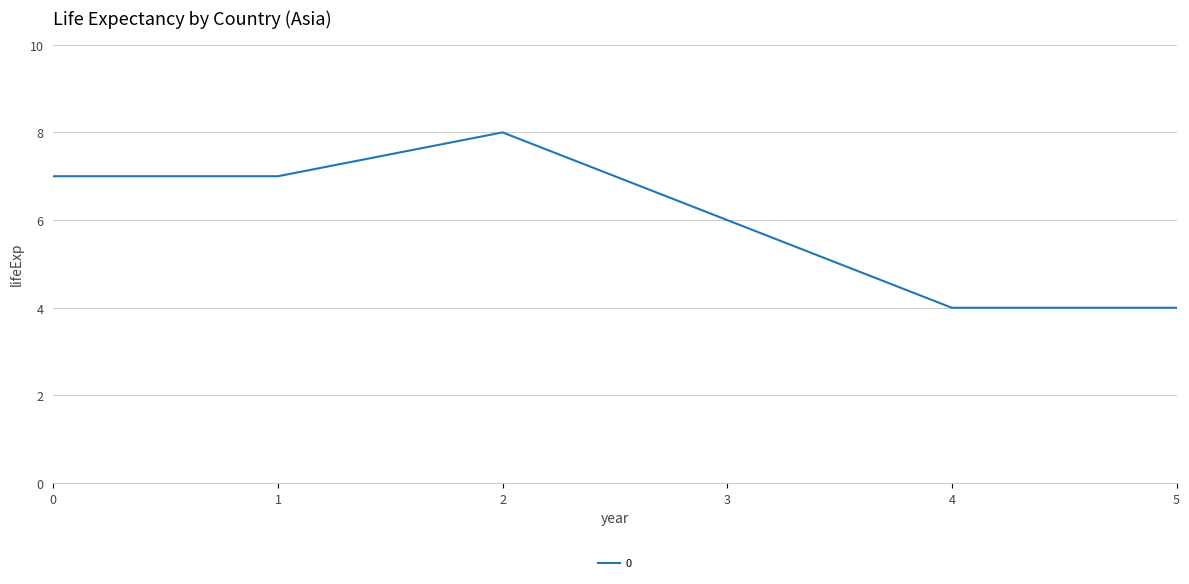

How many lines are shown in the chart?

1